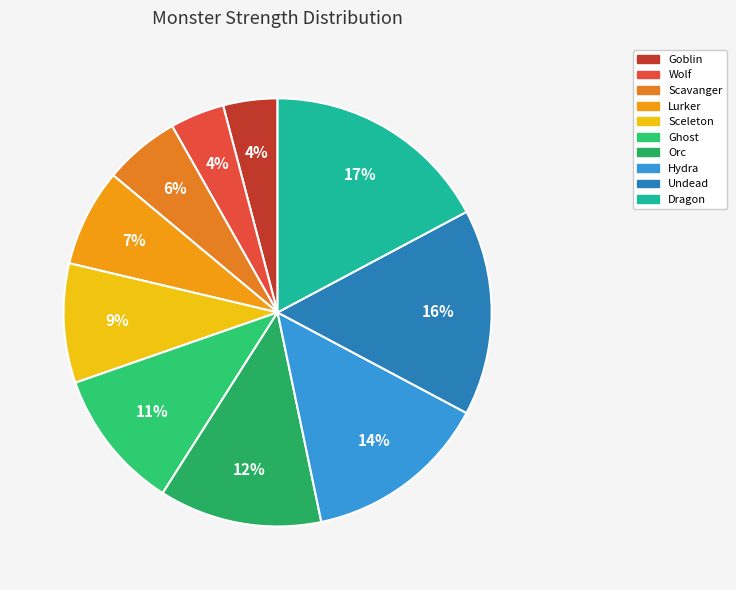

Which has a higher value, Lurker or Ghost?

Ghost